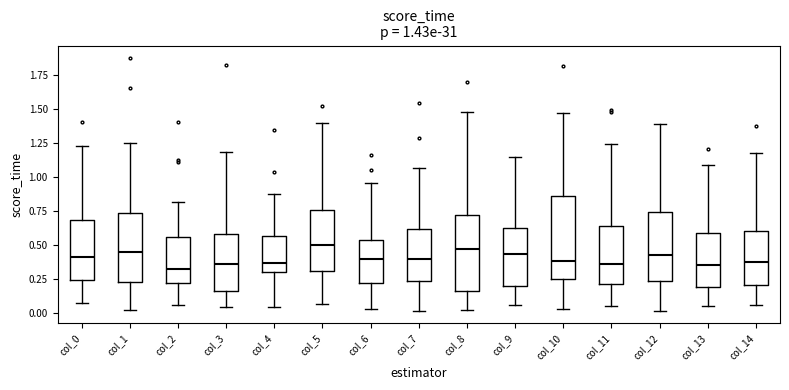

Which box is the tallest, from its lower edge to its upper edge?

col_10